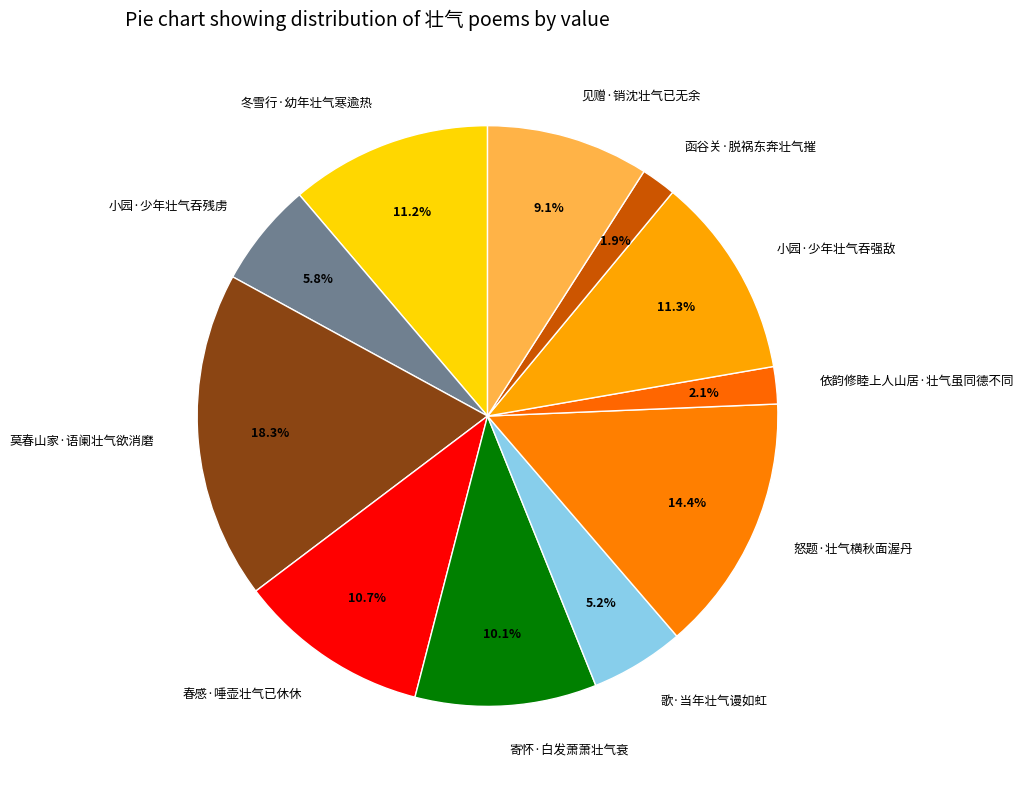

To the nearest percent, what is the difference between the 莫春山家·语阑壮气欲消磨 and 函谷关·脱祸东奔壮气摧 slice percentages?

16%